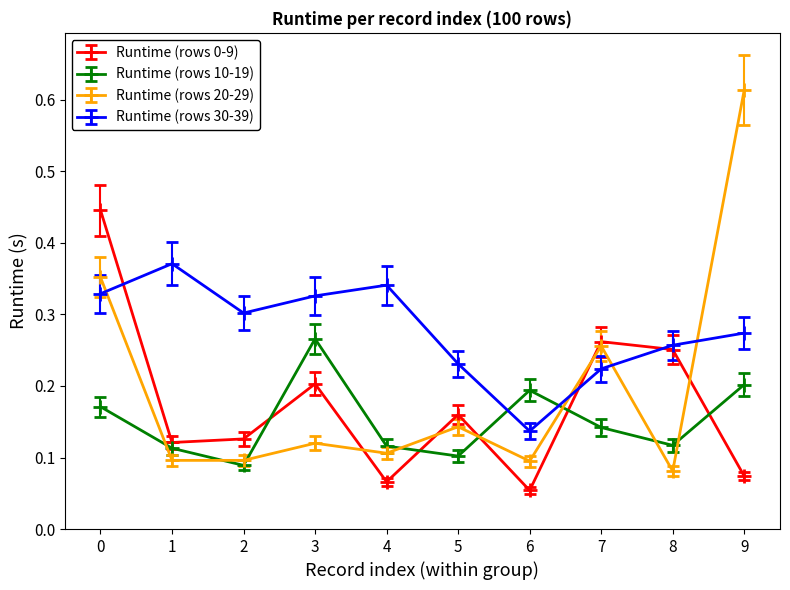

True or false: Runtime (rows 0-9) and Runtime (rows 30-39) cross at least once.

True